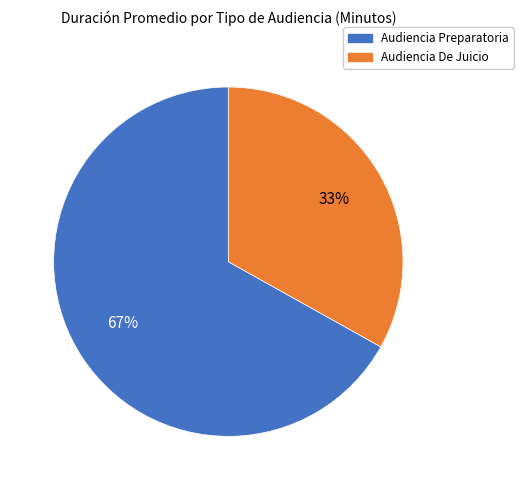

True or false: Audiencia De Juicio accounts for 33% of the total.

True